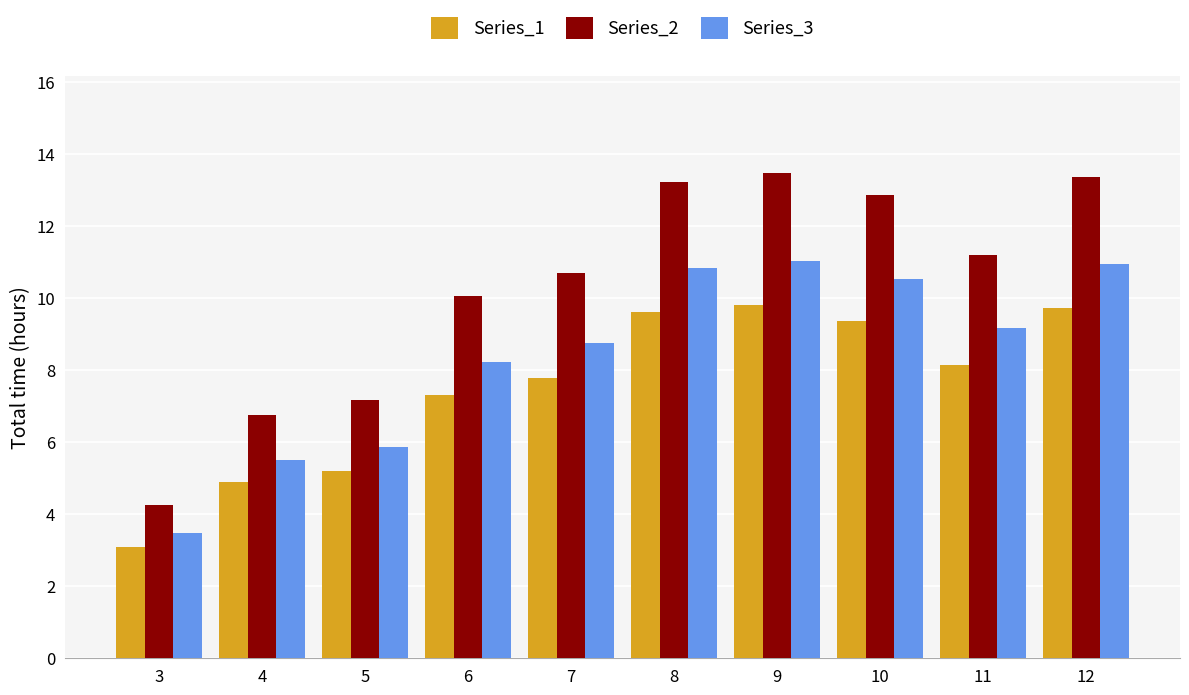

What is the value of the Series_2 bar at the 2nd from the left?

6.7